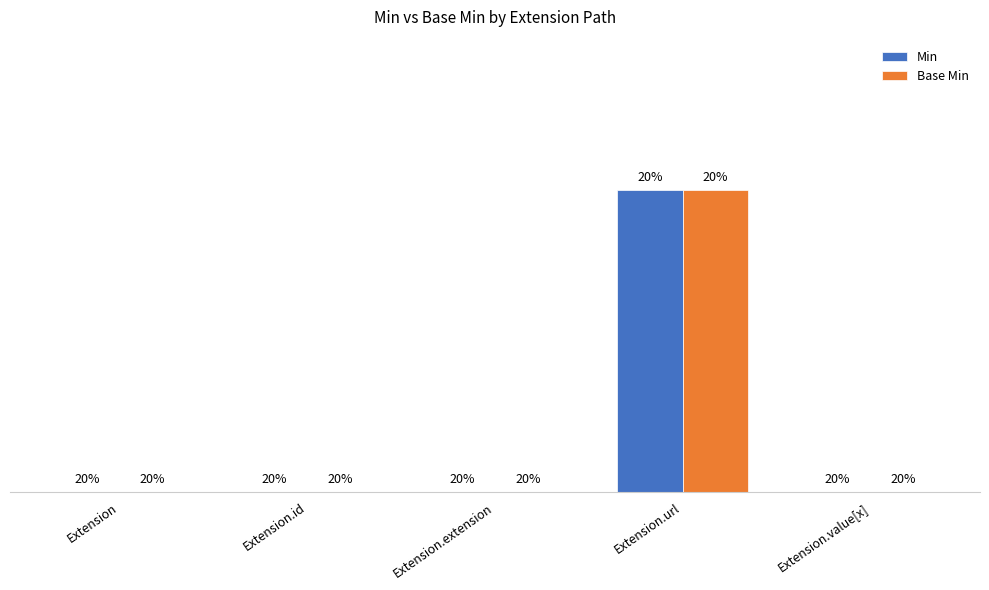

What are all the series names shown in the legend?

Min, Base Min